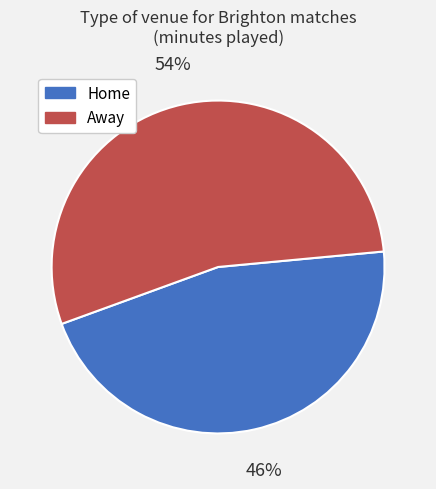

How many slices are in this pie chart?

2